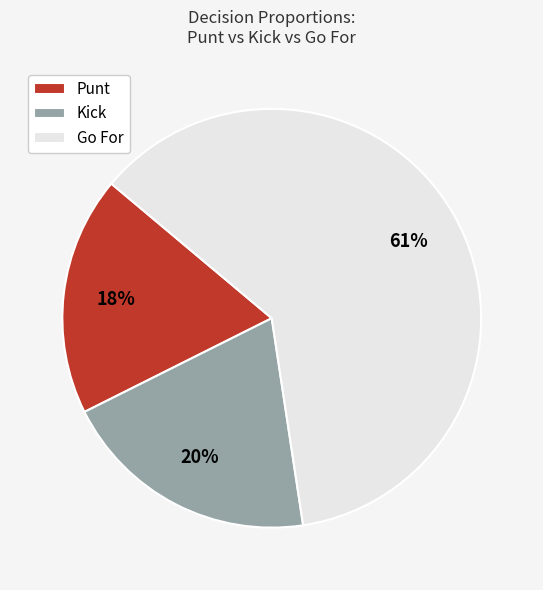

Rank the categories by value from highest to lowest.

Go For, Kick, Punt